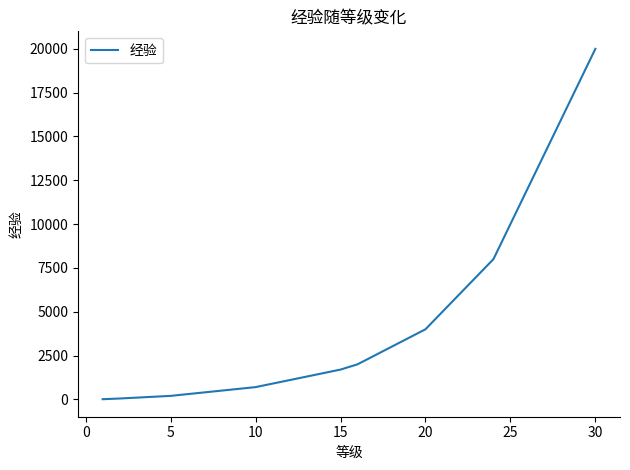

What is the maximum value shown in the chart?

20000